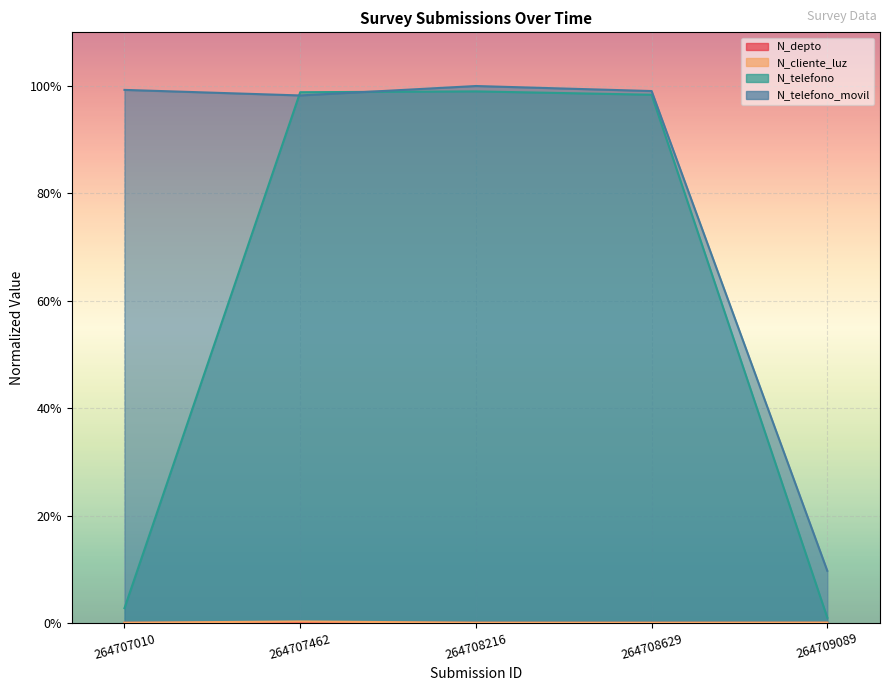

Which series has the widest spread of values?

N_telefono